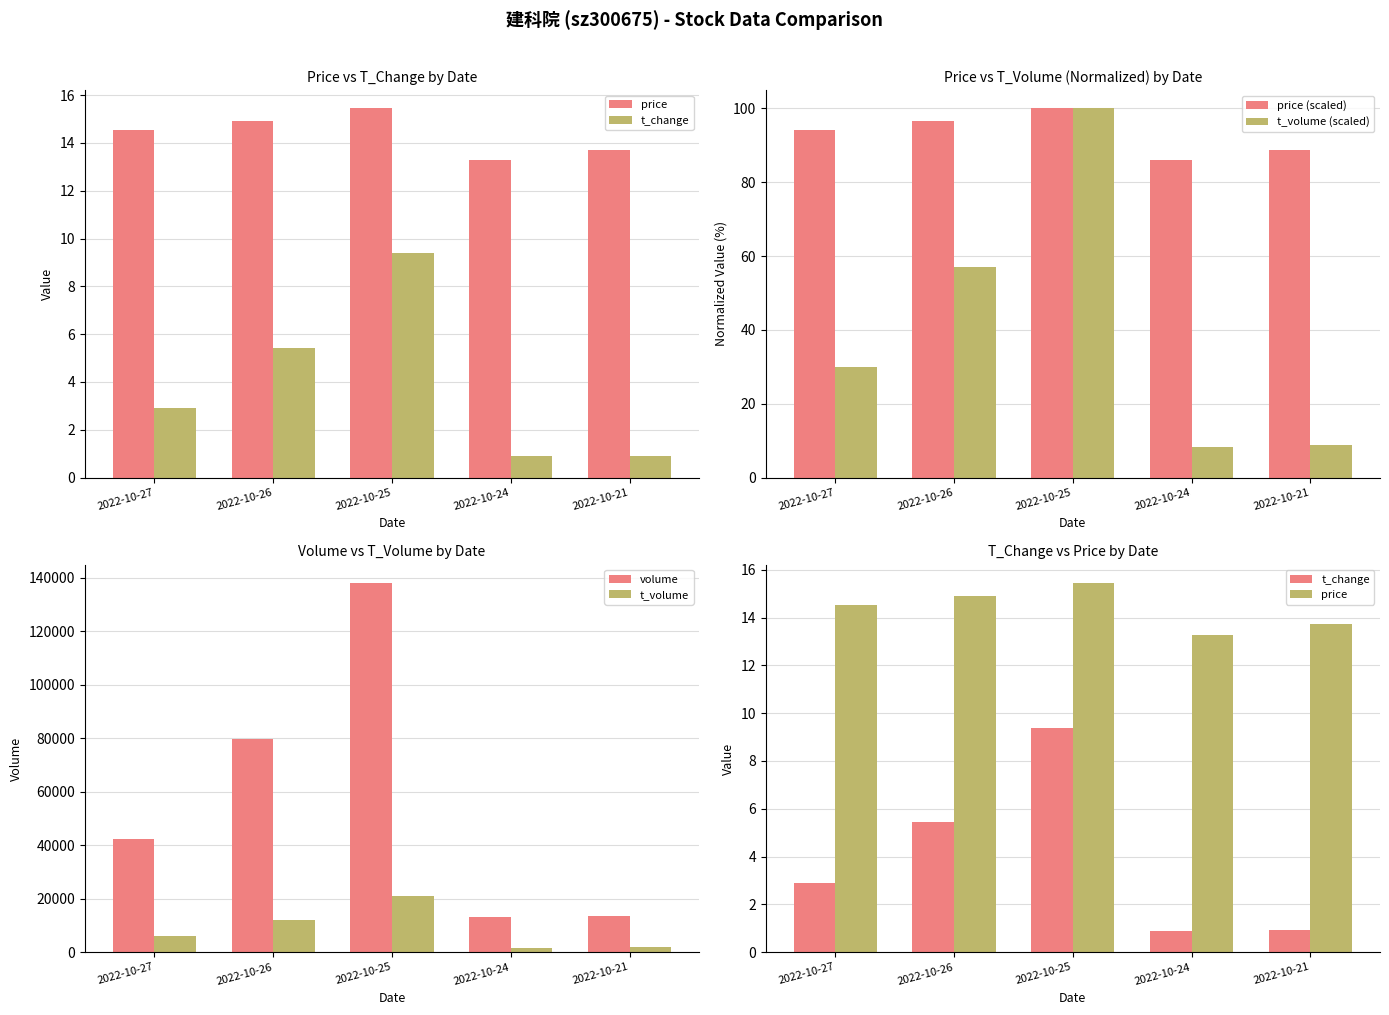

What is the spread (max minus min) of values at 2022-10-25?

137887.6